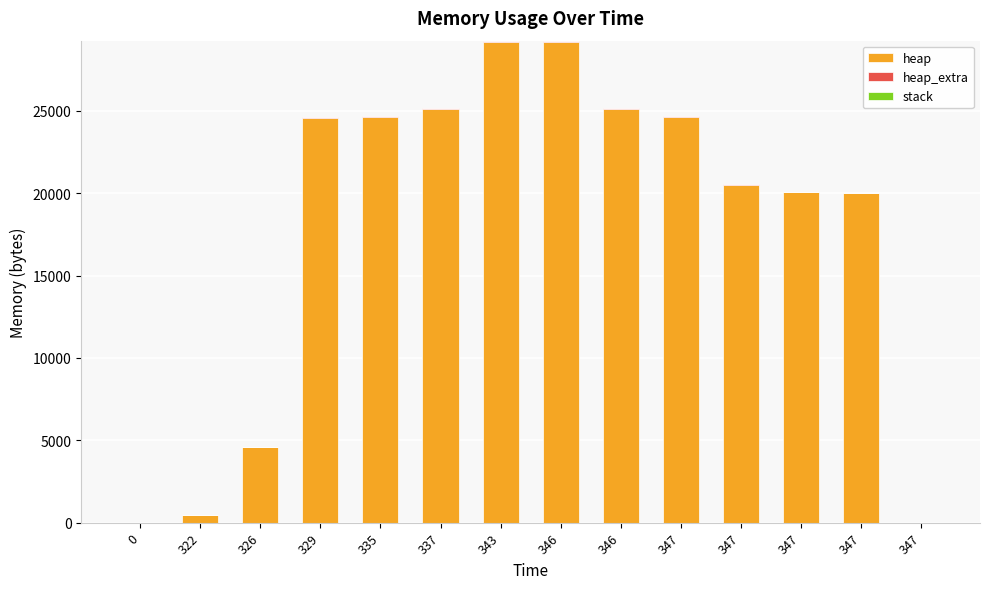

True or false: heap_extra has a value of 24 at 326.

True